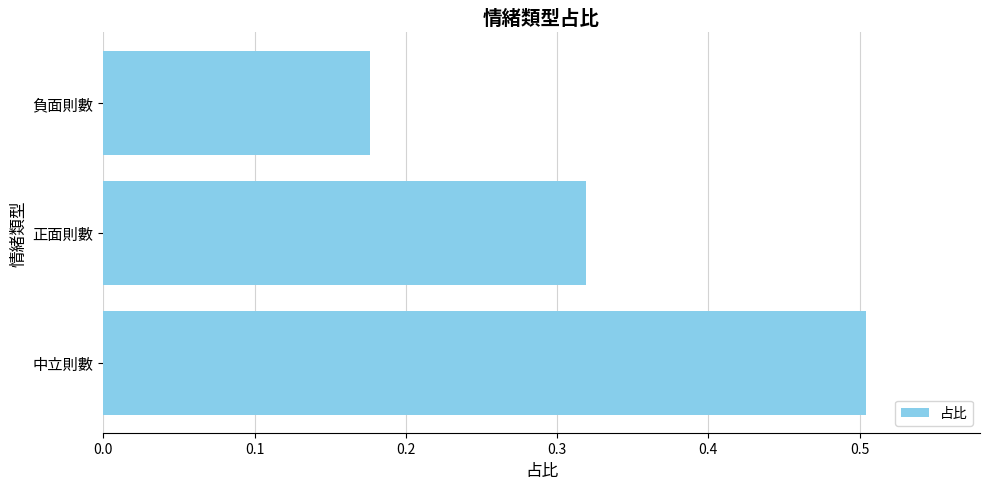

List the labels in order of value, smallest first.

負面則數, 正面則數, 中立則數